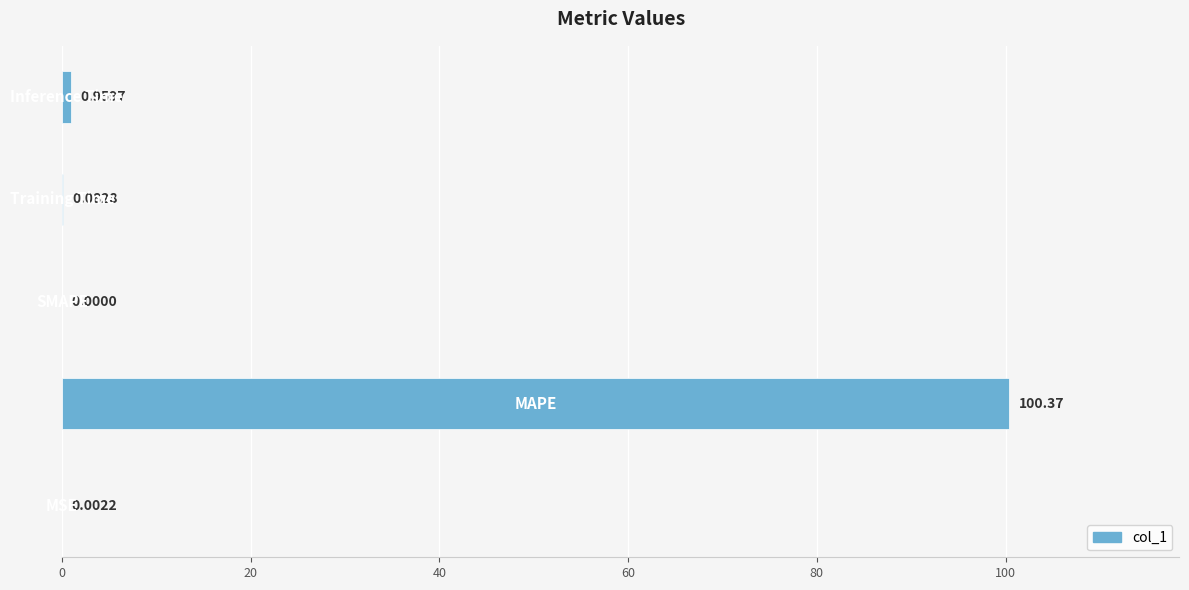

What is the sum of all values?

101.4